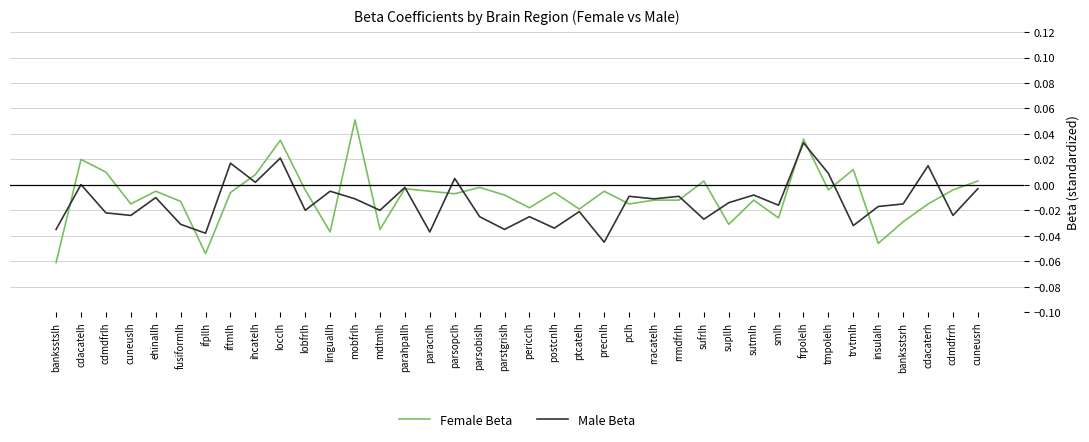

At which category does the chart reach its peak across all series?

mobfrlh